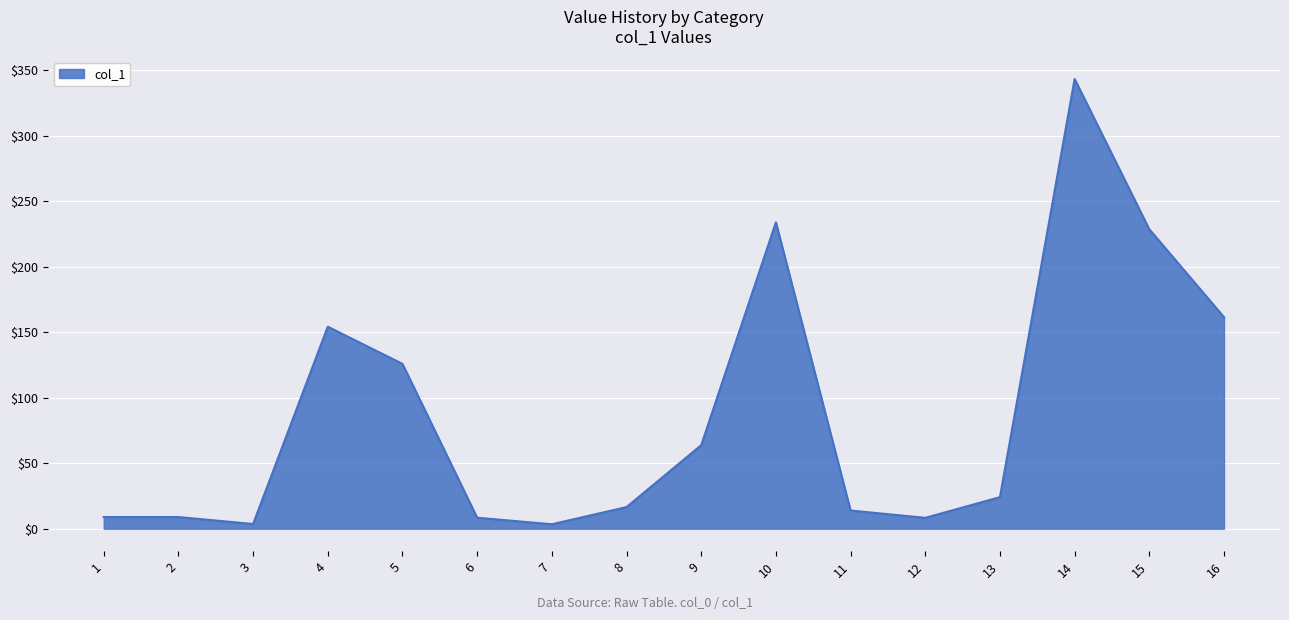

What is the maximum value shown in the chart?

343.5